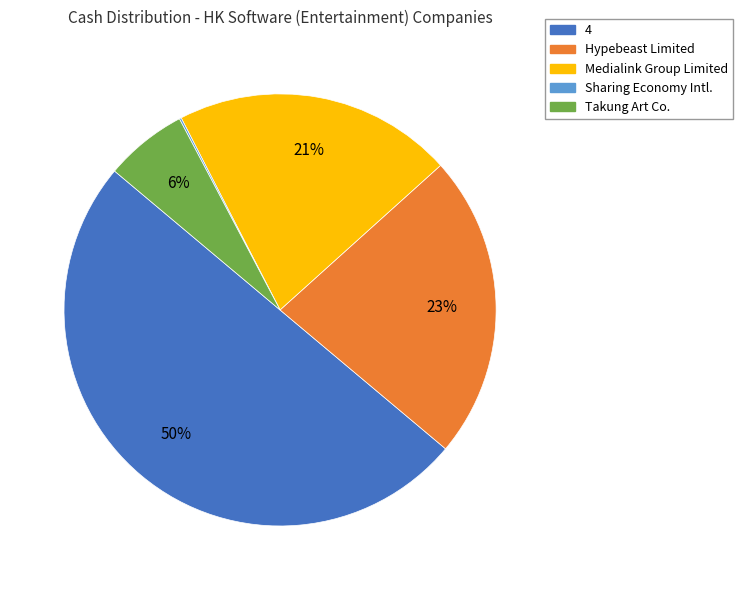

To the nearest percent, what is the average slice percentage?

20%